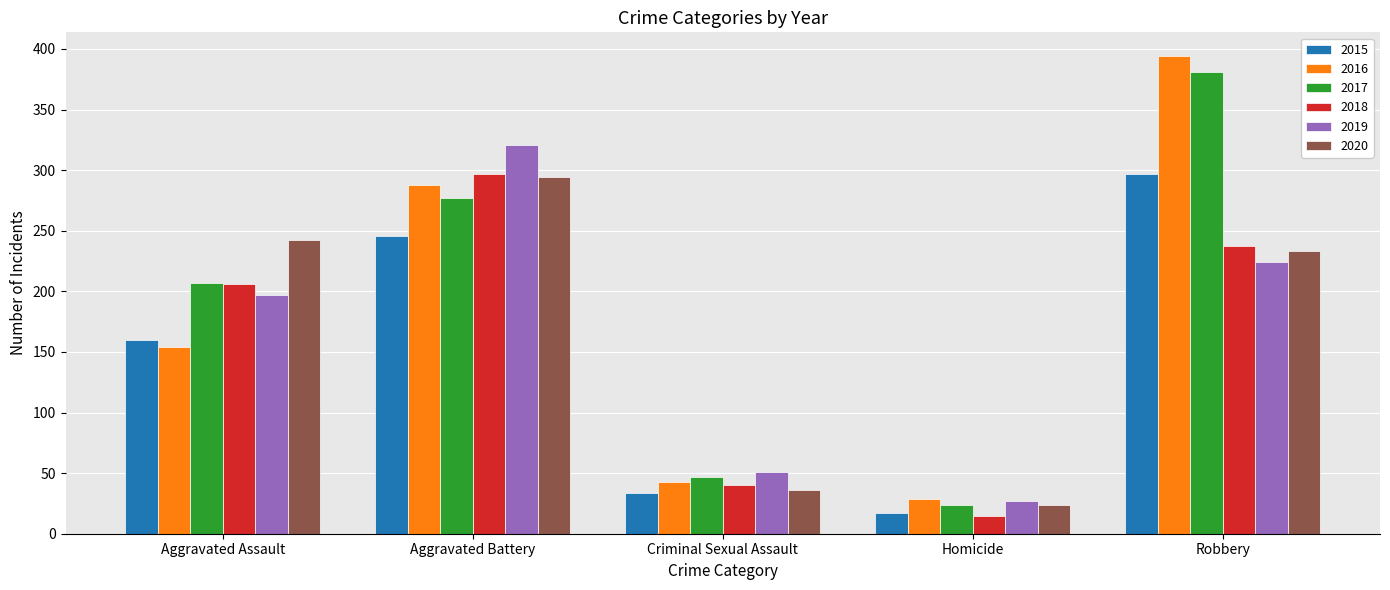

What is the maximum value shown in the chart?

394